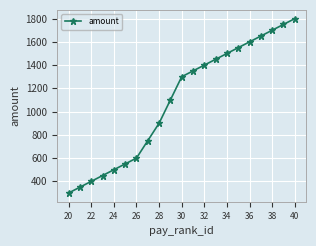

What is the greatest value displayed?

1800